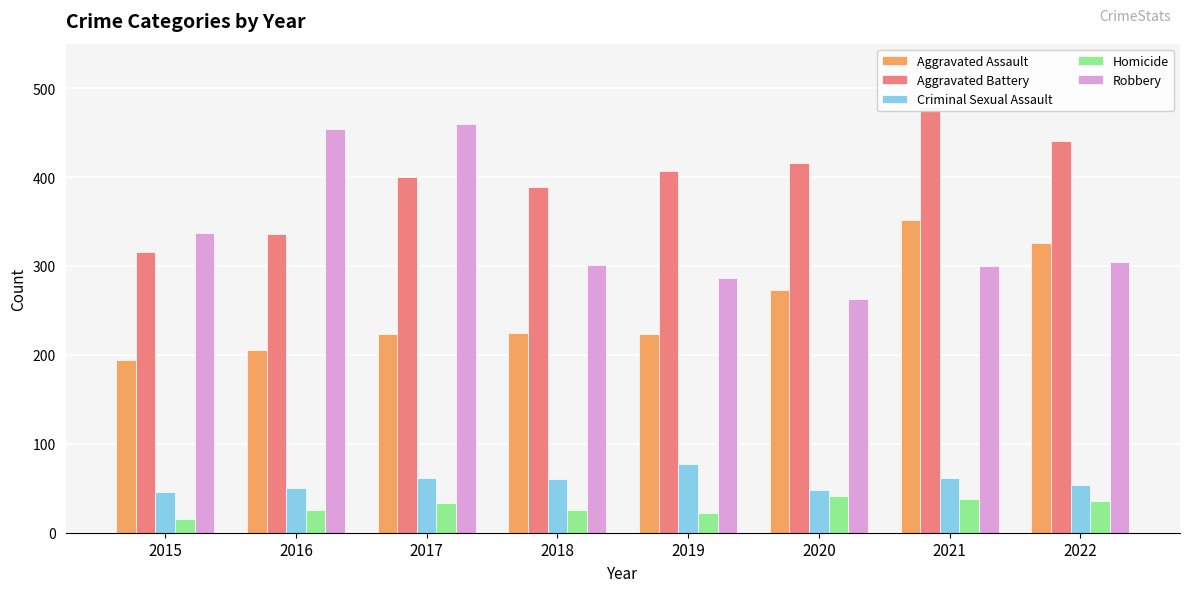

What is the difference between the maximum and minimum values in the Robbery series?

197